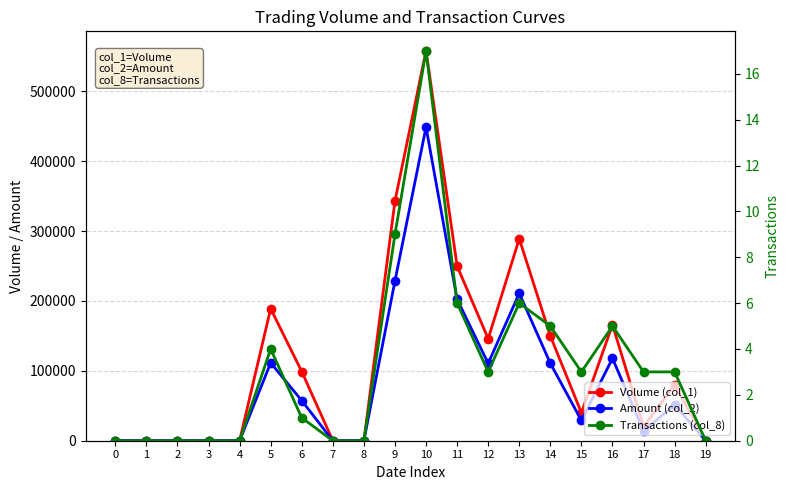

In Volume (col_1), how many points are higher than both neighbors (excluding endpoints)?

5